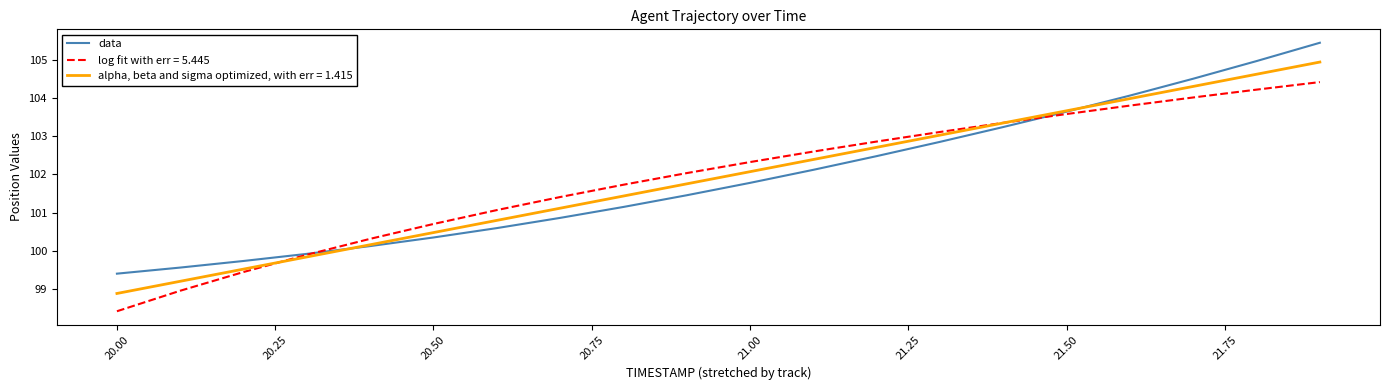

Does the chart display data point markers on the line(s)?

No